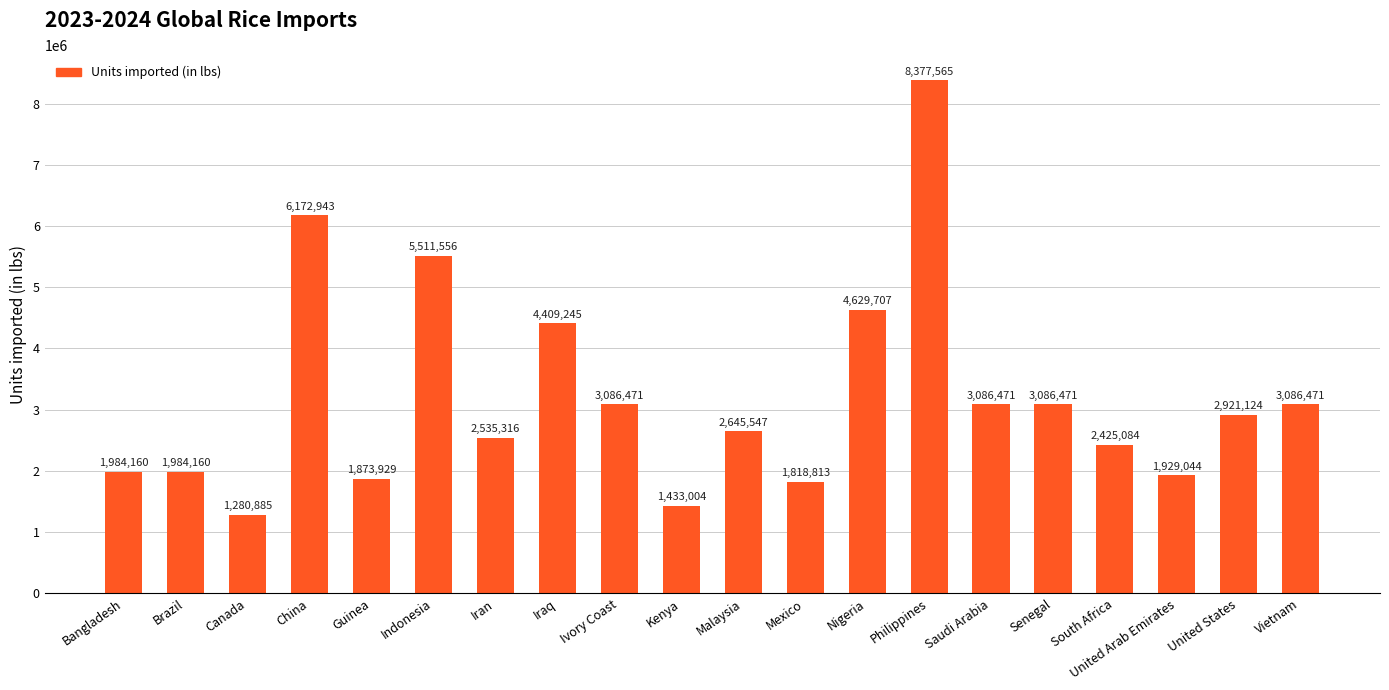

What is the average value?

3213898